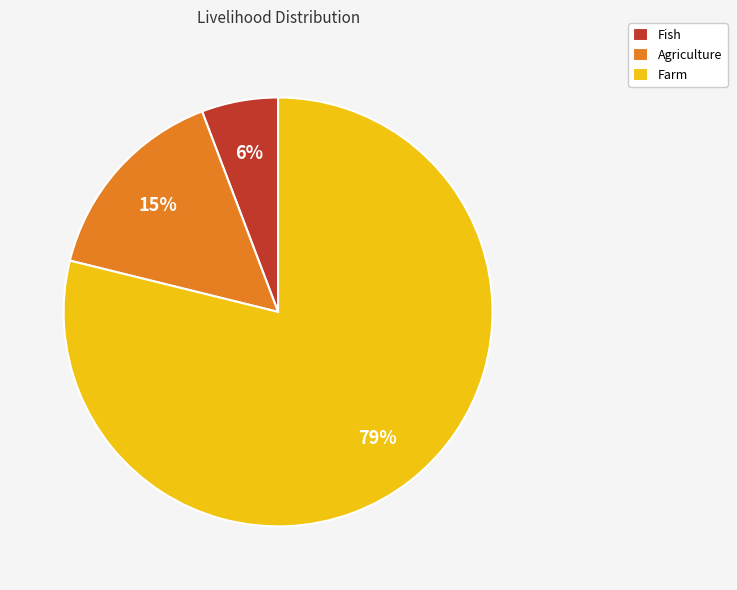

What is the smallest slice in the pie chart?

Fish